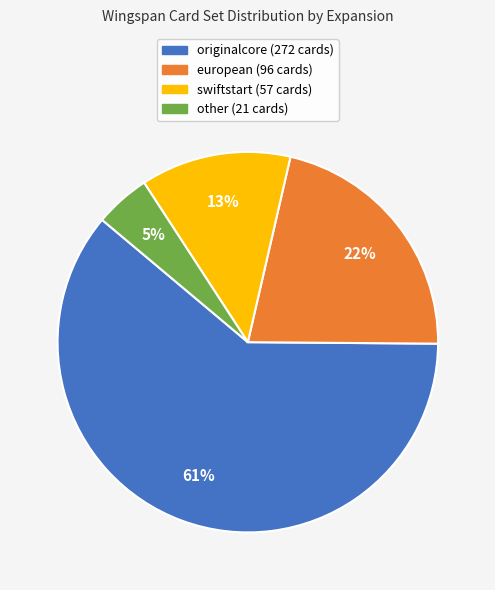

Count the number of slices in the pie.

4